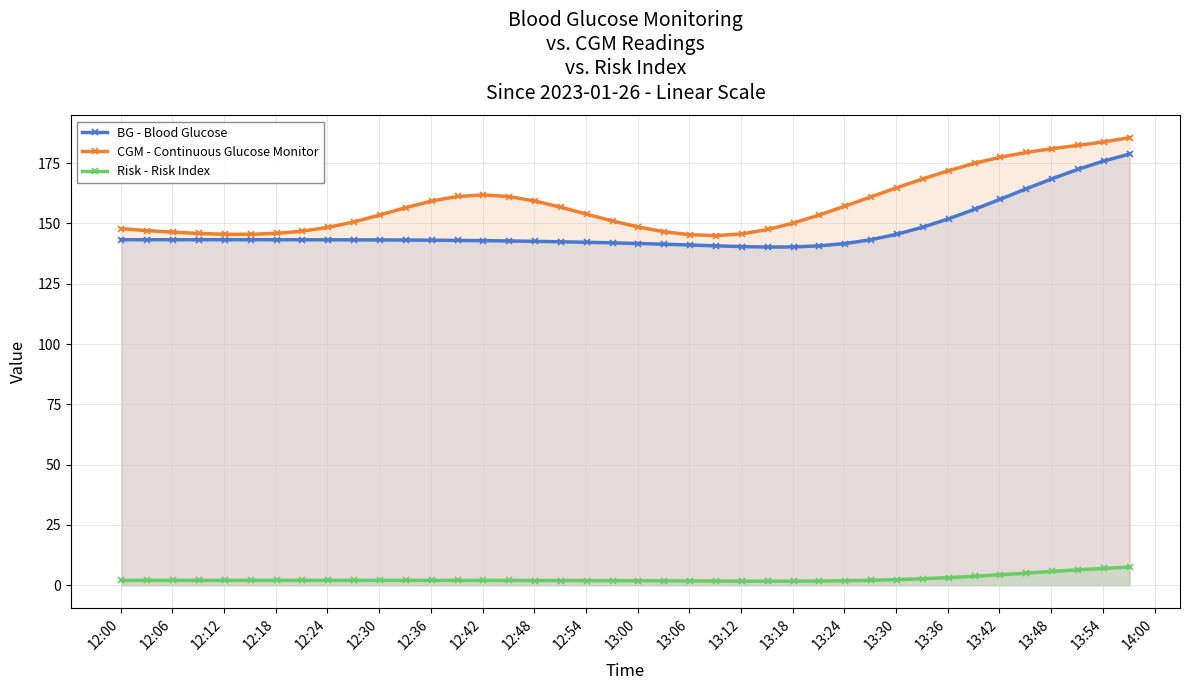

What is the maximum value for CGM - Continuous Glucose Monitor?

185.6